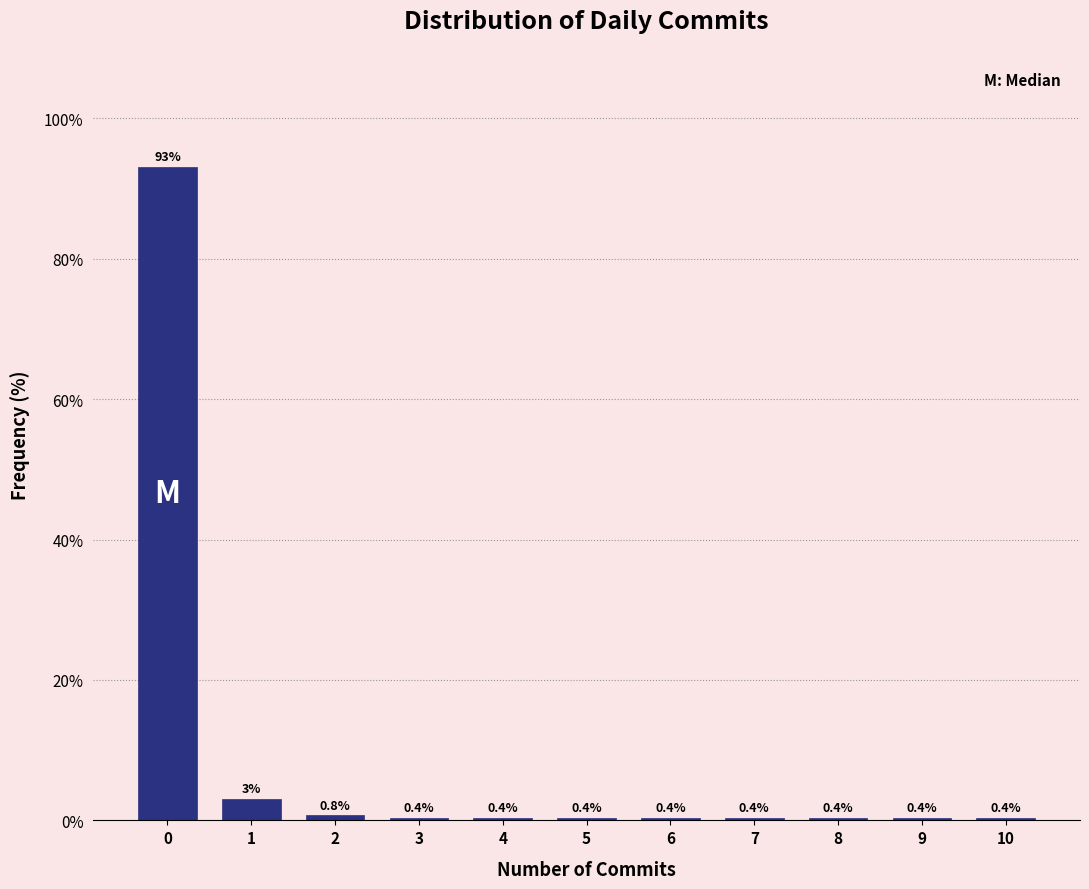

What is the average value?

9.1